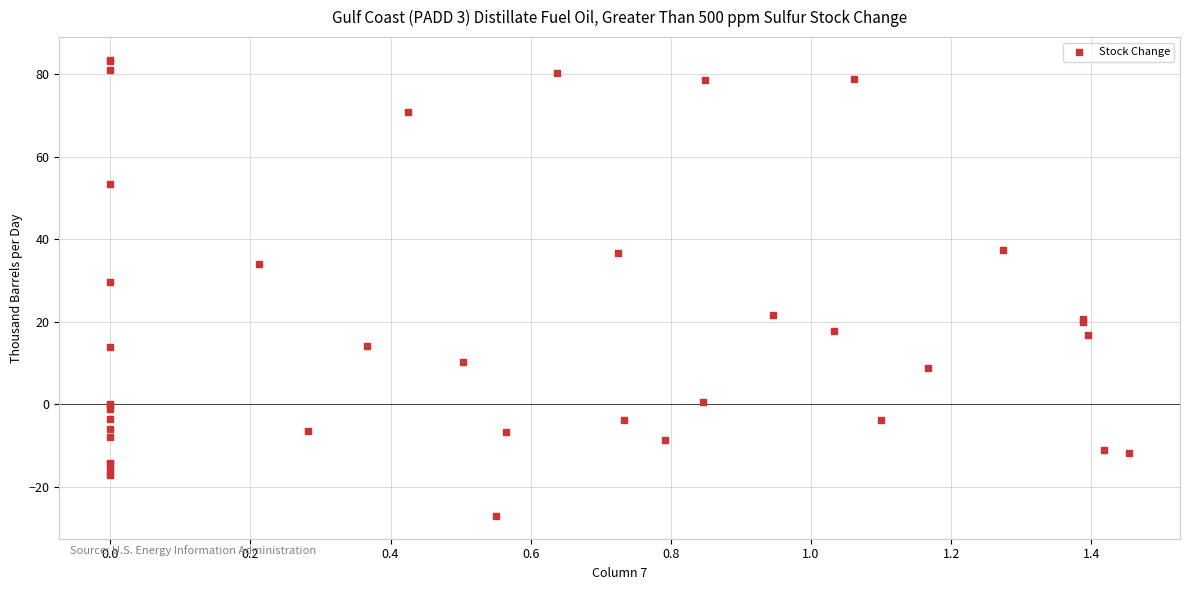

What Y value in the scatter plot is closest to 28?

29.5